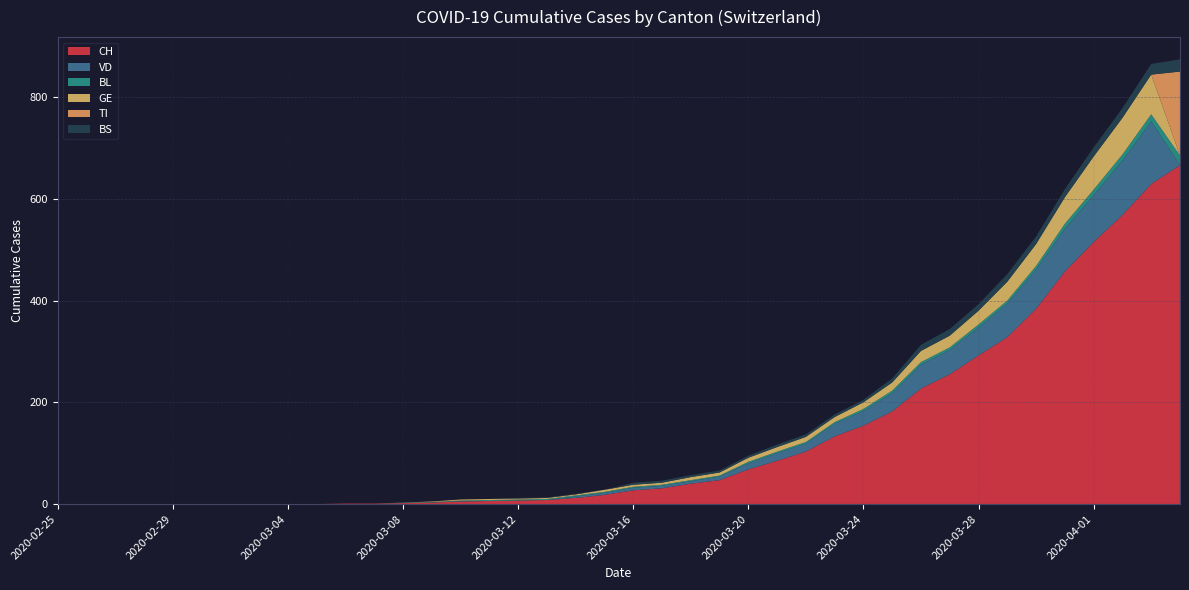

Reading left to right, what are all the values shown in this chart?

CH: 0	0	0	0	0	0	0	0	0	0	1	1	2	3	5	6	7	8	12	18	27	31	40	47	68	85	103	133	154	182	227	255	292	328	384	457	515	568	629	666
VD: 0	0	0	0	0	0	0	0	0	0	0	0	0	0	1	0	0	0	3	4	5	5	5	7	12	15	16	25	29	36	47	48	55	66	77	84	92	107	123	0
BL: 0	0	0	0	0	0	0	0	0	0	0	0	1	1	1	2	2	2	2	2	2	2	2	2	3	3	3	3	4	5	5	5	6	6	7	10	11	12	14	19
GE: 0	0	0	0	0	0	0	0	0	0	0	0	0	1	2	2	2	2	2	4	4	4	6	6	8	9	10	10	13	16	22	23	27	37	43	52	65	72	78	0
TI: 0	0	0	0	0	0	0	0	0	0	0	0	0	0	0	0	0	0	0	0	0	0	0	0	0	0	0	0	0	0	0	0	0	0	0	0	0	0	0	165
BS: 0	0	0	0	0	0	0	0	0	0	0	0	0	0	0	0	1	1	1	0	4	4	4	4	4	5	5	5	5	8	12	13	13	15	15	16	18	19	21	24